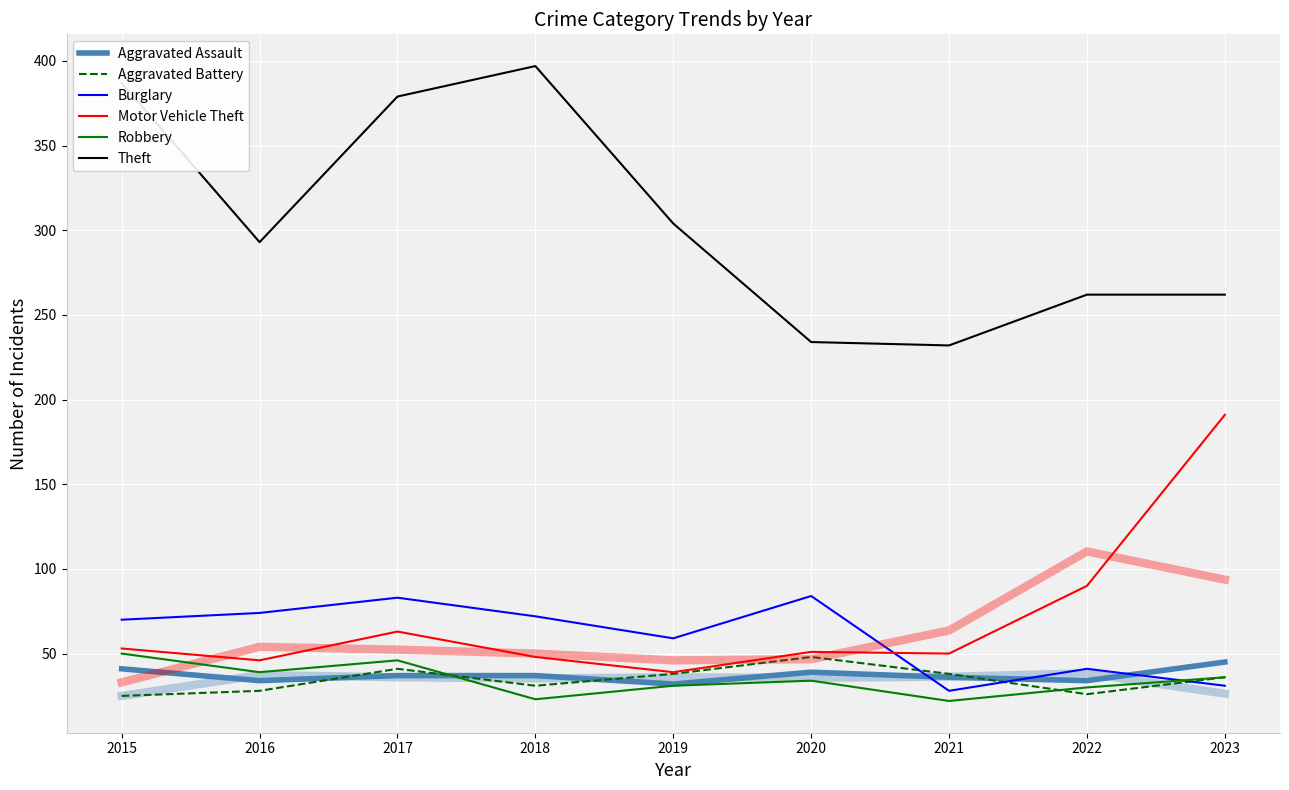

At how many categories does at least one series exceed 39?

9